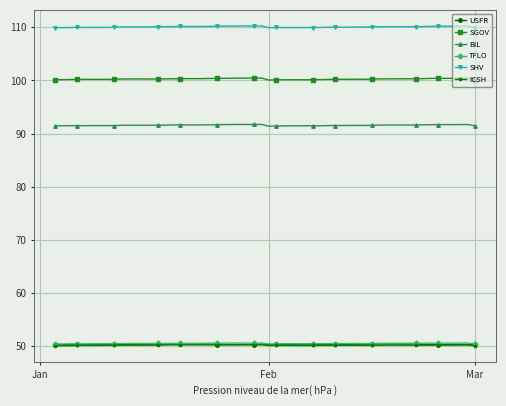

True or false: SGOV has more than 0 points higher than both neighbors.

True